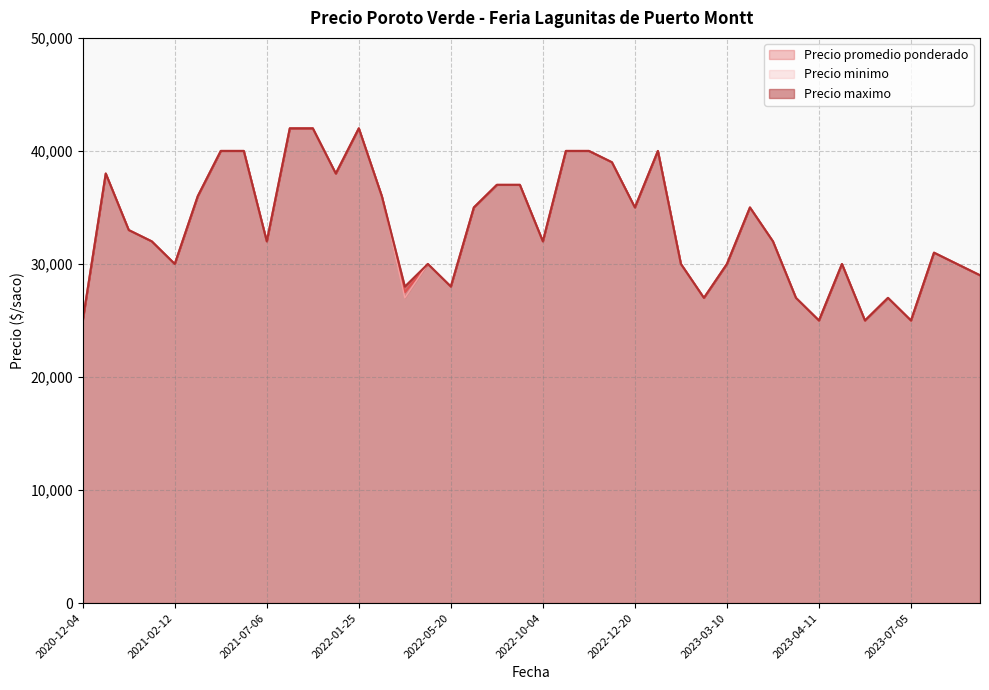

What is the difference between the maximum and minimum values in the Precio promedio ponderado series?

17000